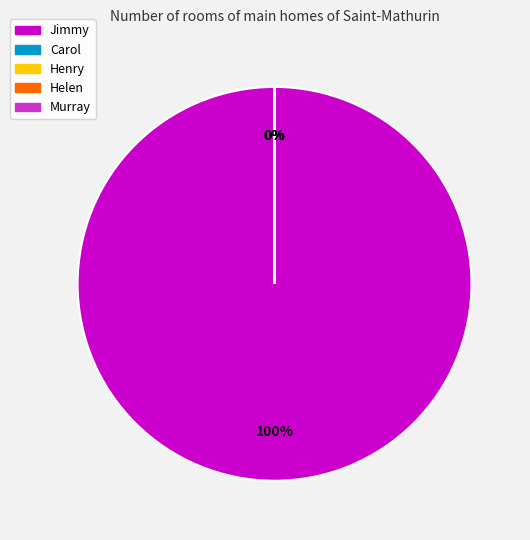

Which category has the biggest portion of the pie?

Jimmy